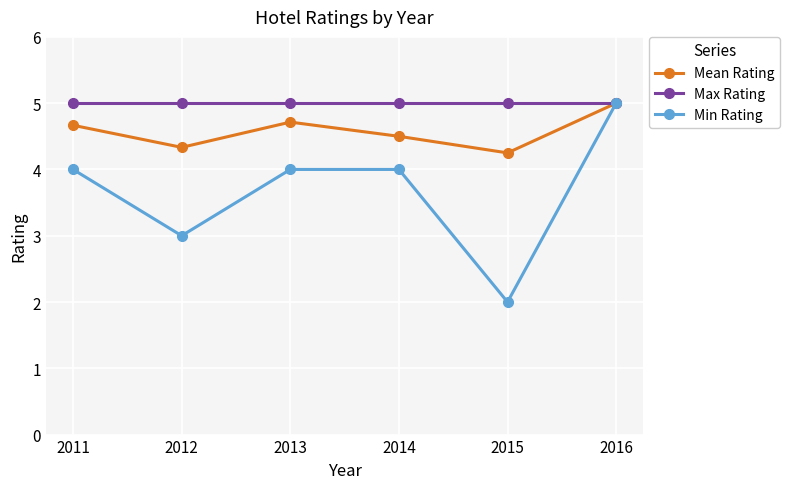

Which series has the largest total across all categories?

Max Rating